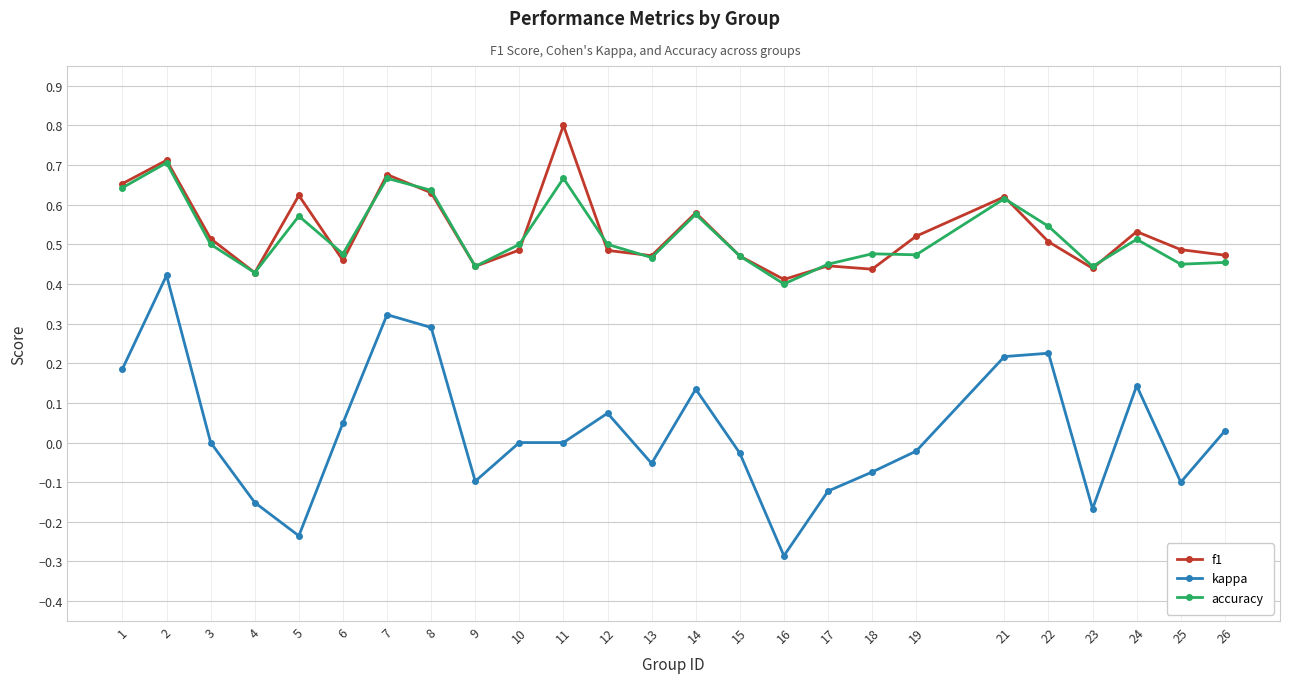

Count the number of data series in this chart.

3